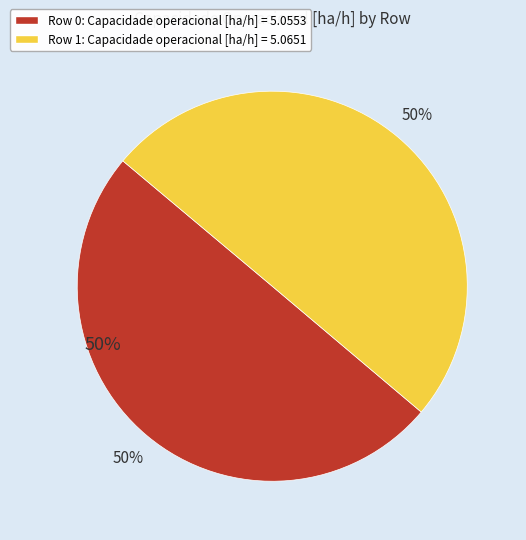

Which has a higher value, Row 1 or Row 0?

Row 1